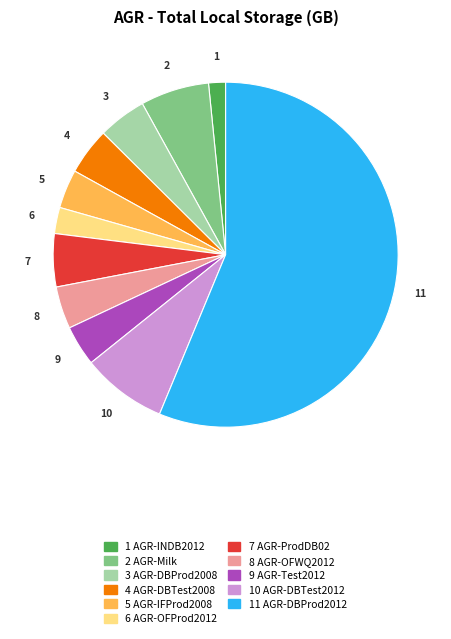

Is there any slice that represents more than half of the pie?

Yes